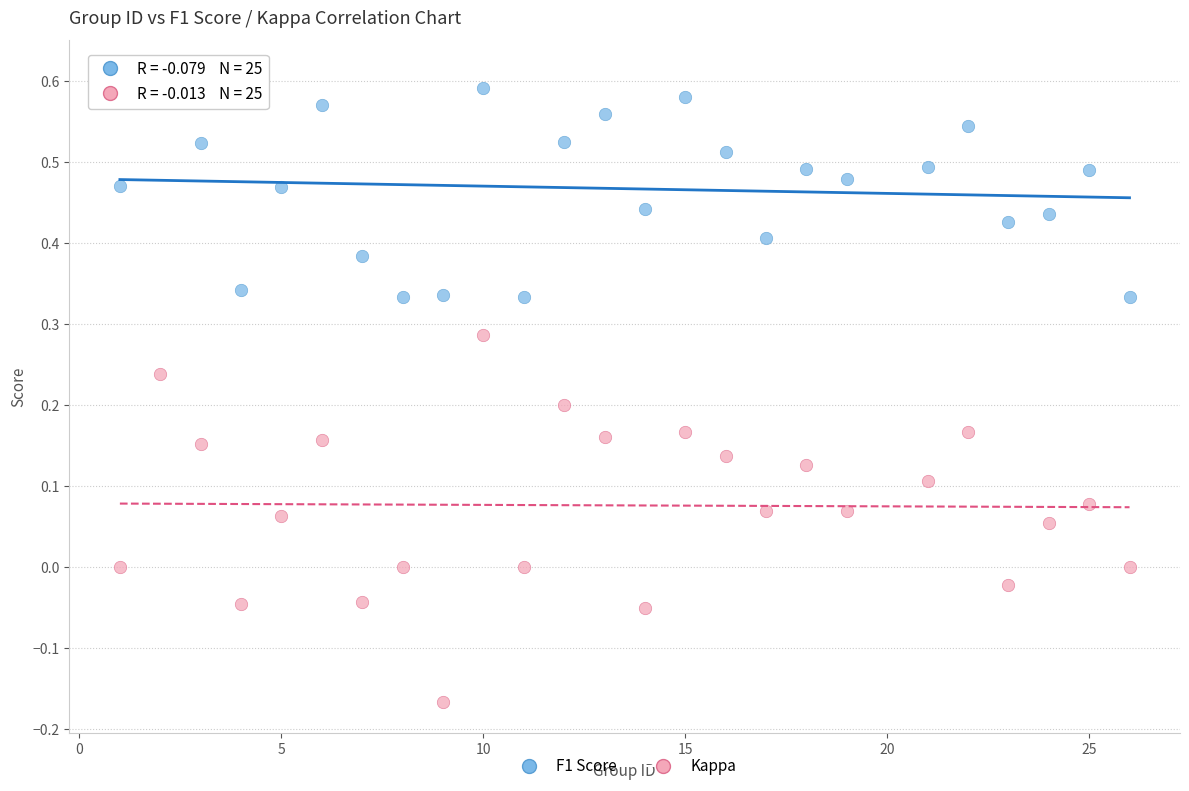

What are all the series names shown in the legend?

F1 Score, Kappa